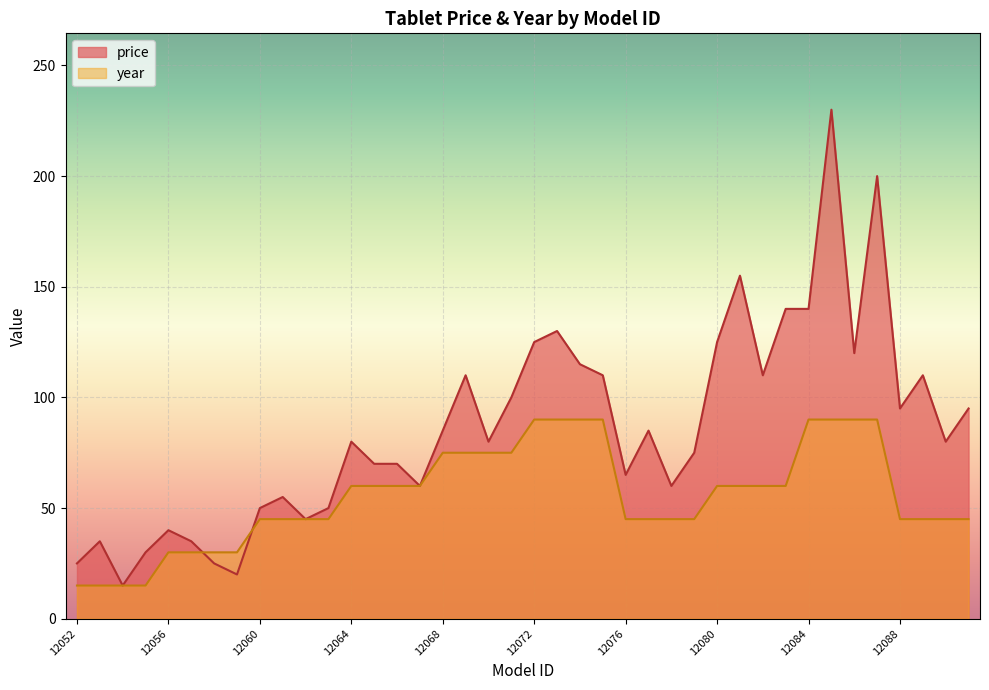

What is the difference between the highest and lowest values at 12055?

15